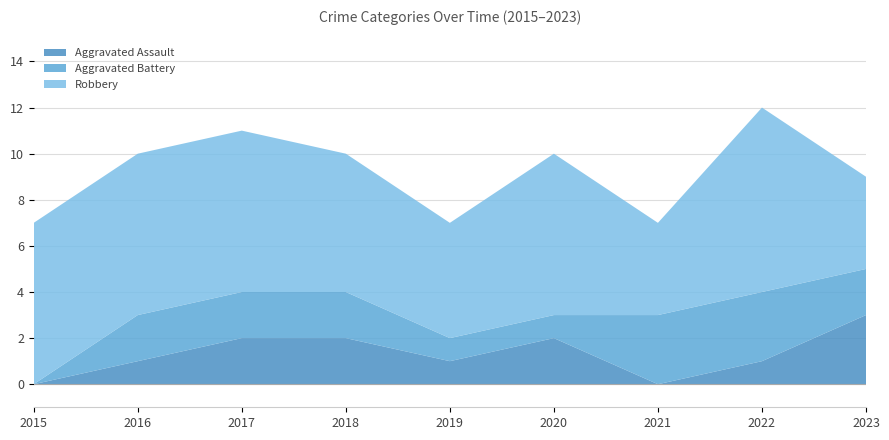

Reading left to right, list all the values displayed in this chart.

Aggravated Assault: 2015=0	2016=1	2017=2	2018=2	2019=1	2020=2	2021=0	2022=1	2023=3
Aggravated Battery: 2015=0	2016=2	2017=2	2018=2	2019=1	2020=1	2021=3	2022=3	2023=2
Robbery: 2015=7	2016=7	2017=7	2018=6	2019=5	2020=7	2021=4	2022=8	2023=4